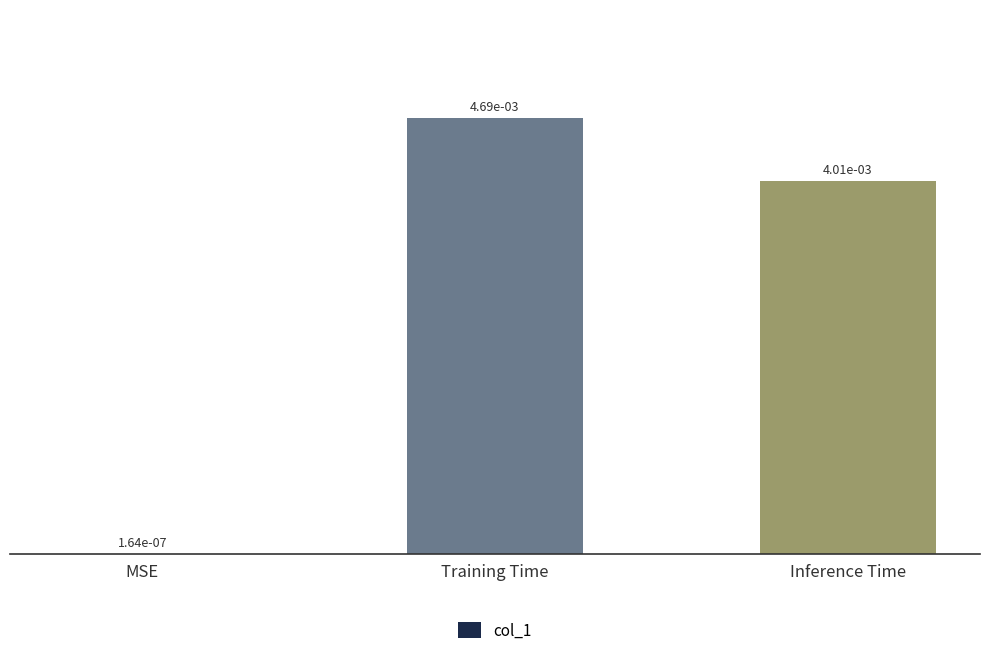

The value at Inference Time is 0.0. True or false?

False